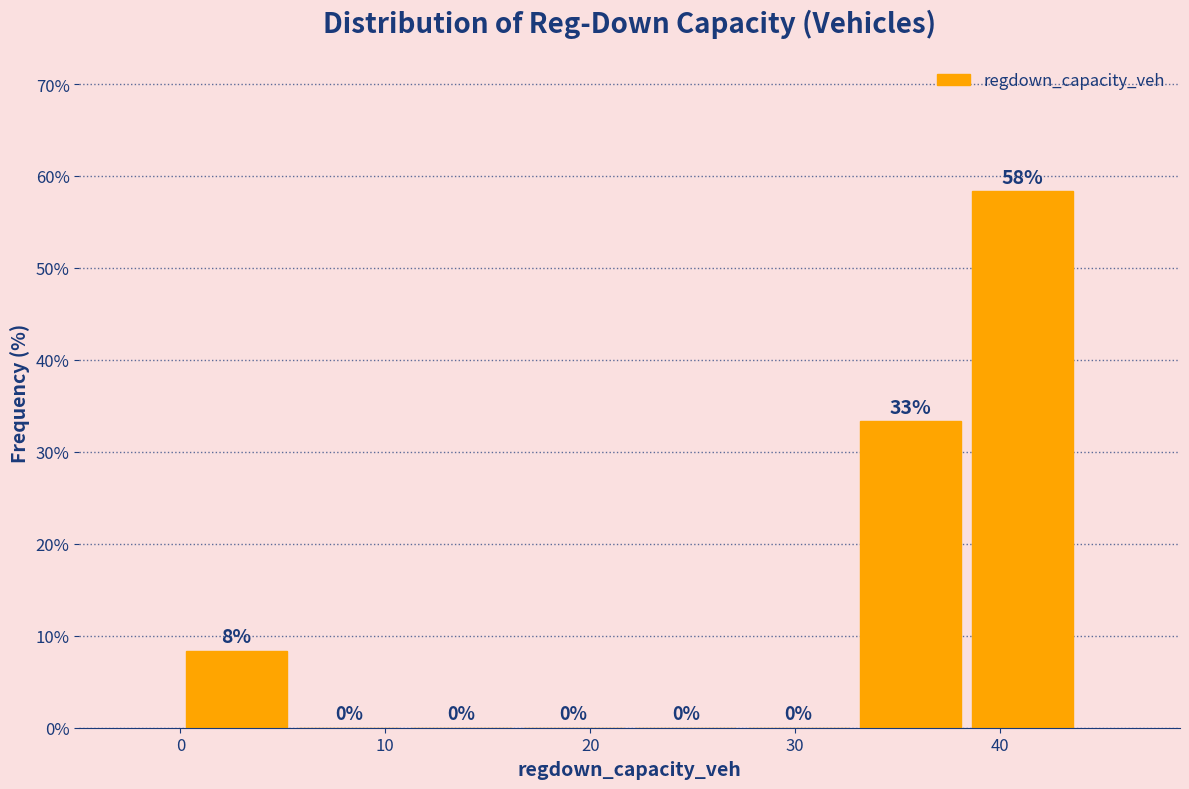

Over which range of the x-axis is the bar tallest?

38 to 44